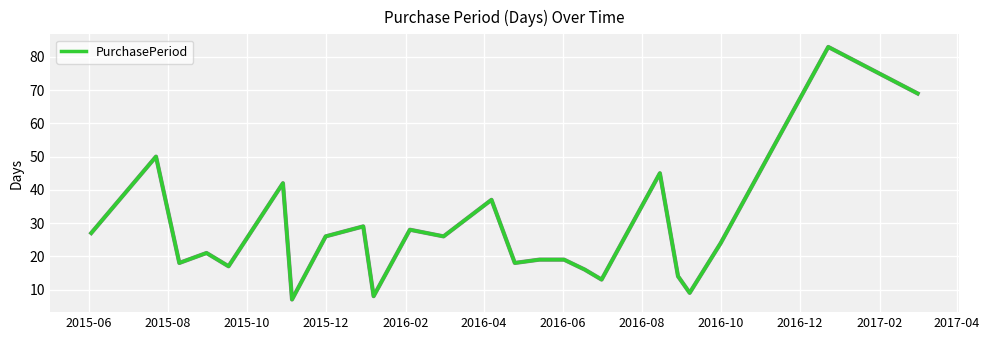

What is the difference between the maximum and minimum values?

76